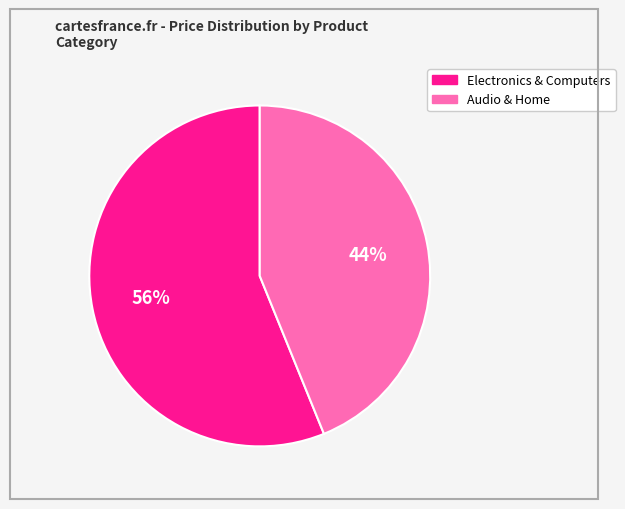

Is there a majority slice in this chart?

Yes